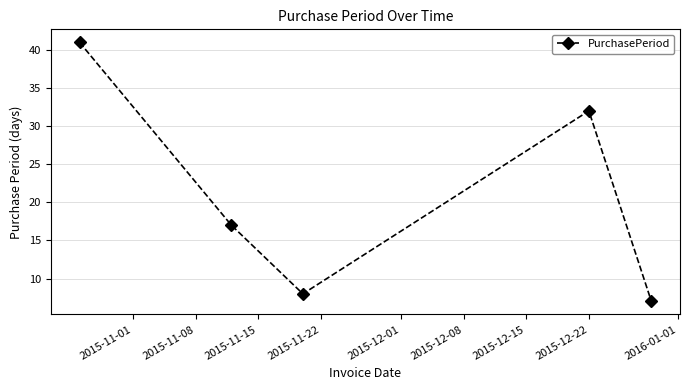

What is the smallest value displayed?

7